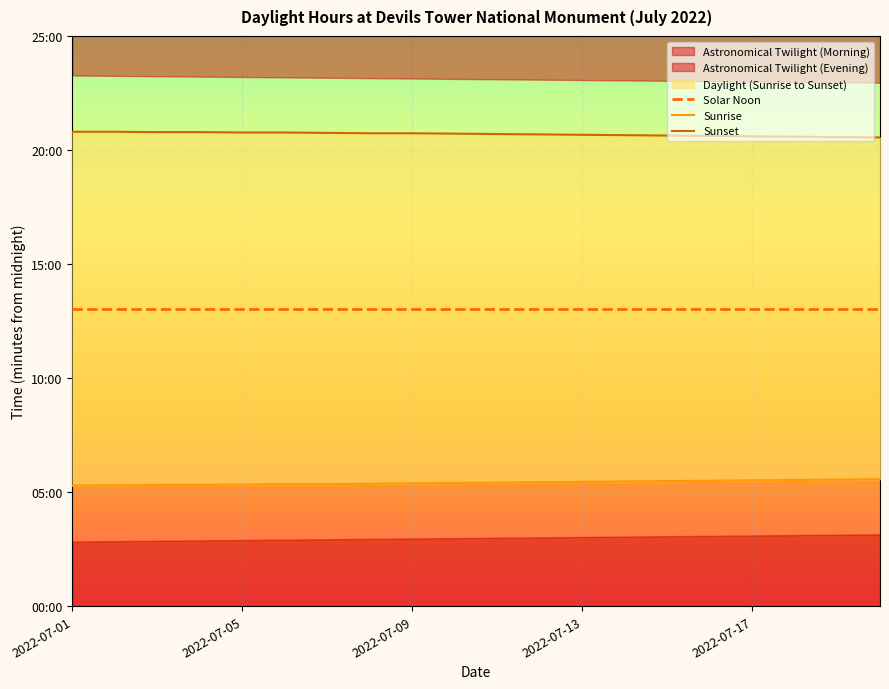

List the series in order of their peak value, highest first.

Sunset, Solar Noon, Sunrise